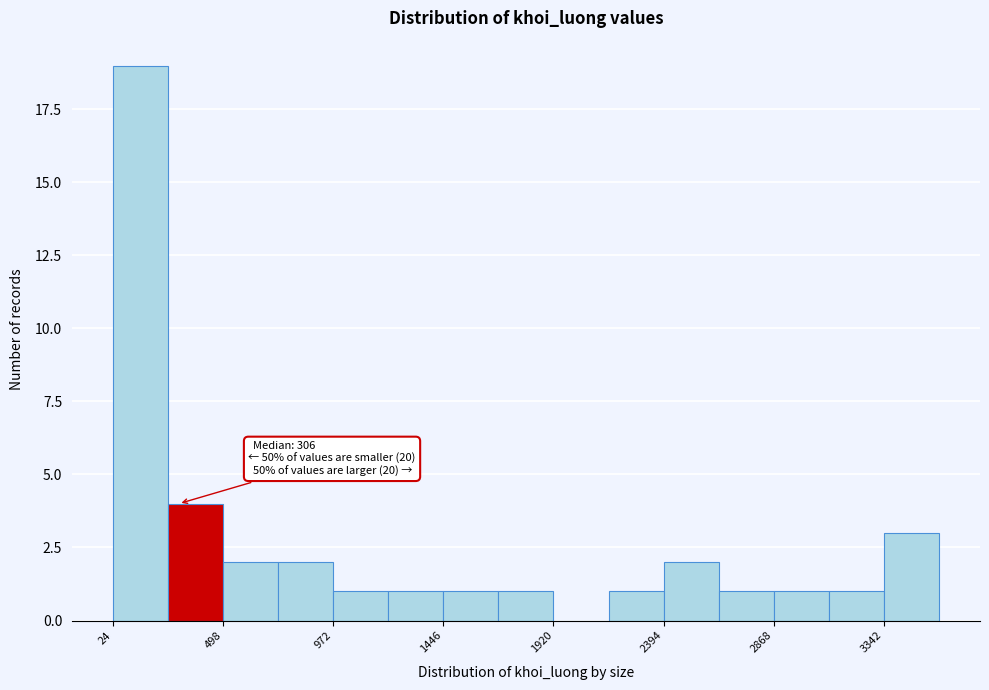

Which range on the x-axis has the tallest bar?

0 to 250